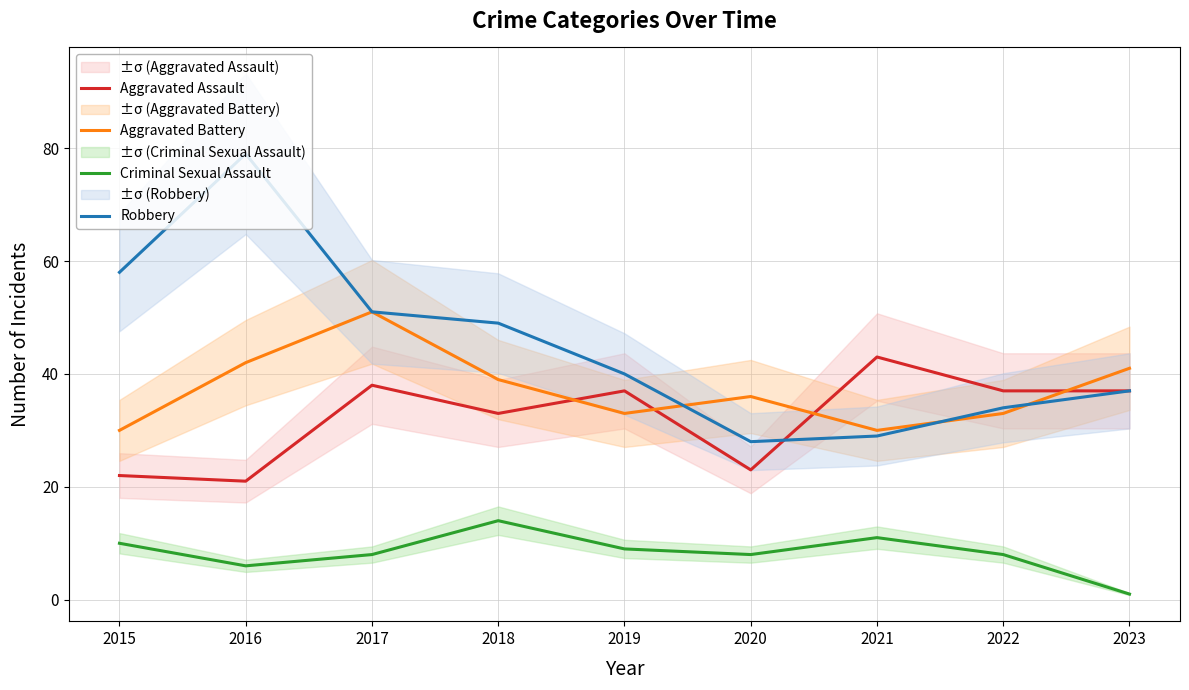

In Robbery, how many points are higher than both neighbors (excluding endpoints)?

1